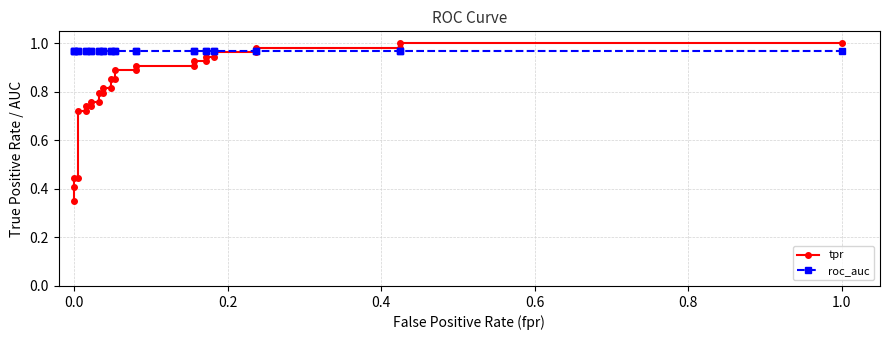

Which series ends up on top after the final intersection of roc_auc and tpr?

tpr